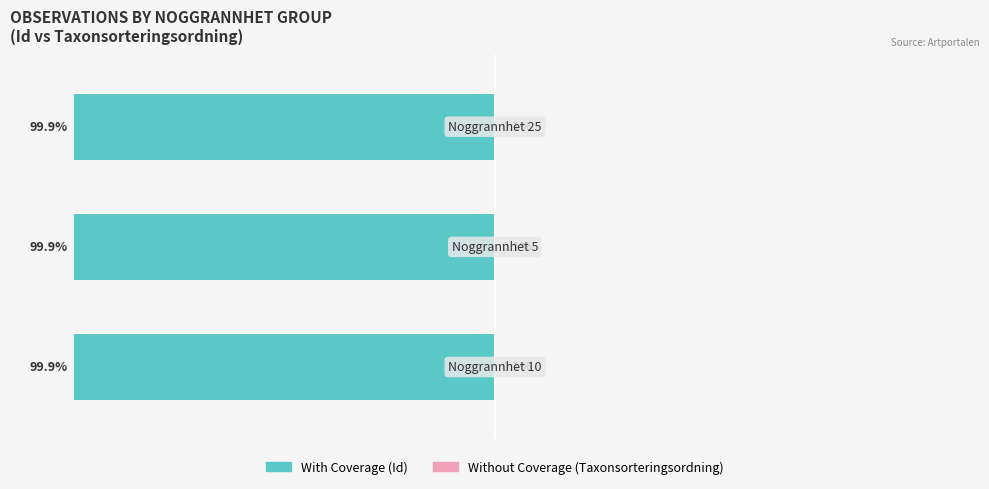

How many bars are there in total?

6